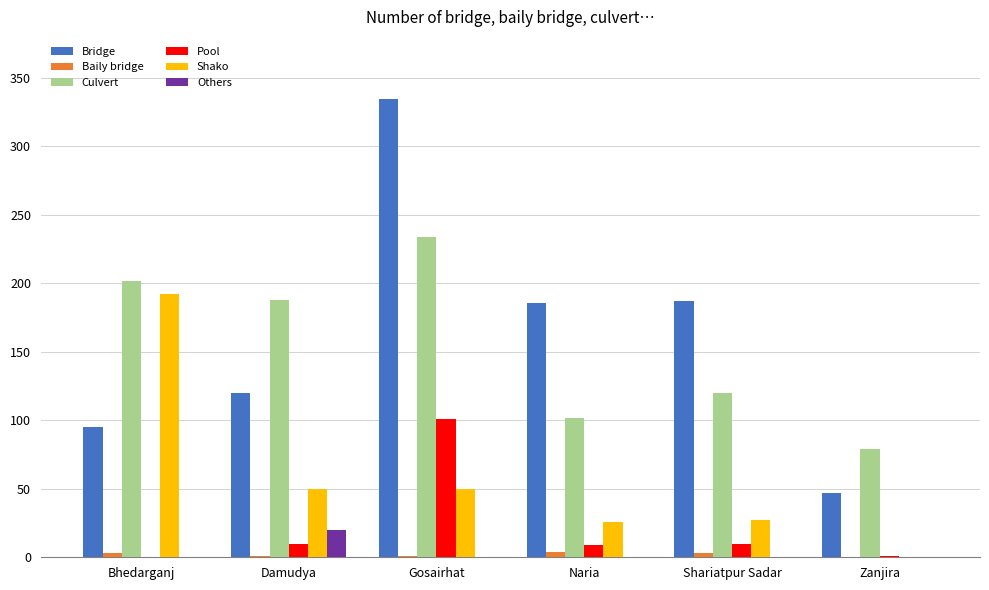

True or false: Shako has a value of 294 at Bhedarganj.

False